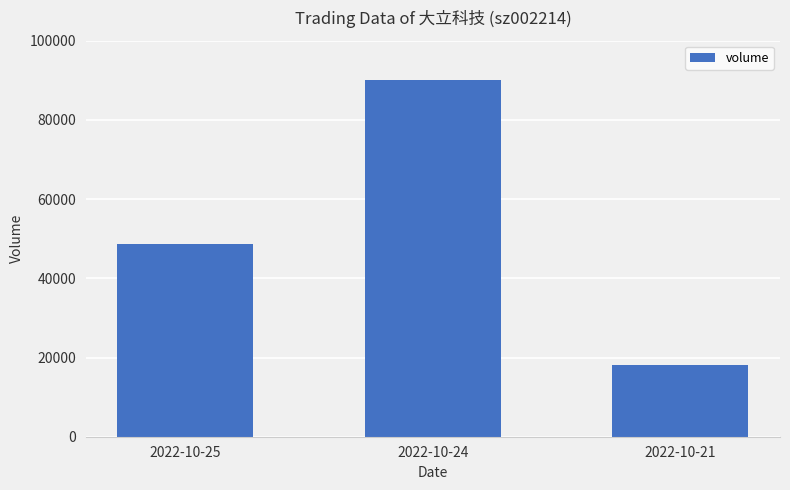

Reading right to left, what are all the values shown in this chart?

2022-10-21=18010	2022-10-24=90145	2022-10-25=48547